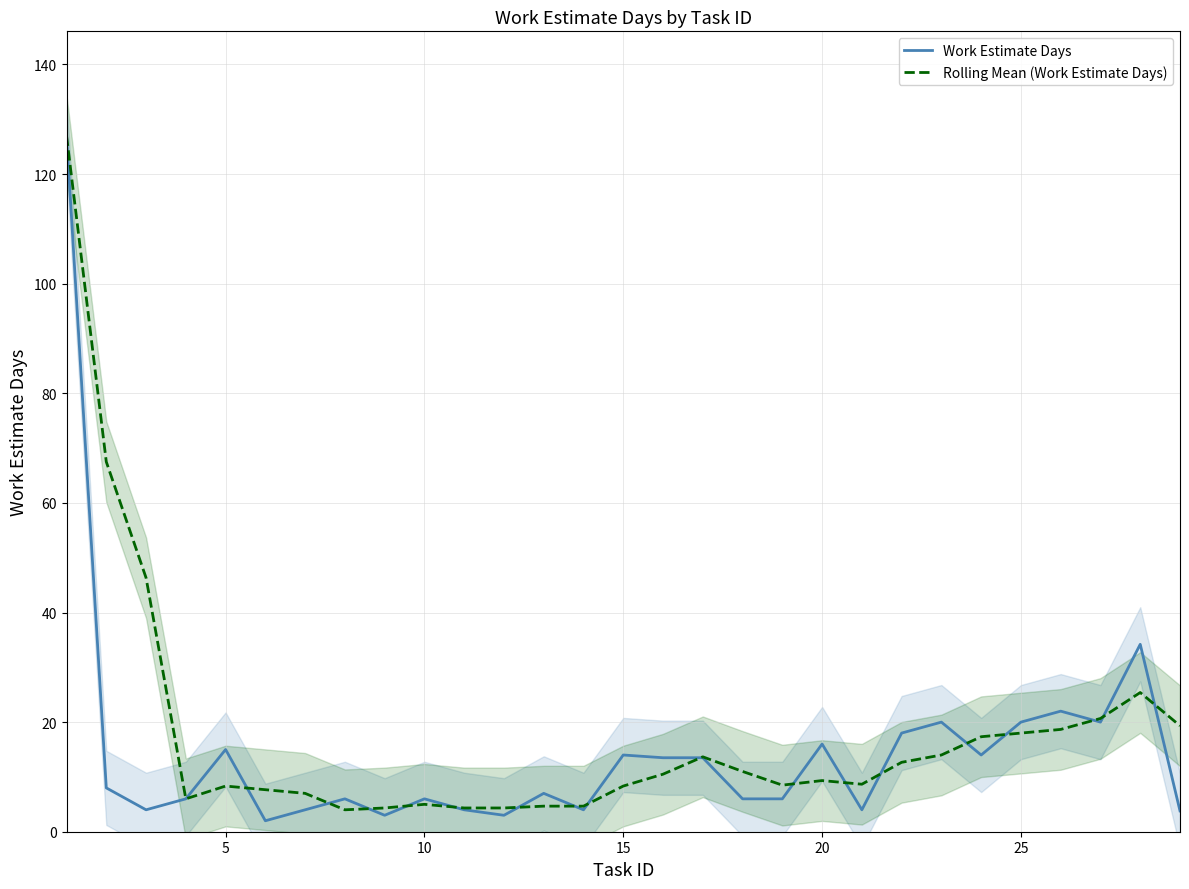

In Work Estimate Days, how many points are higher than both neighbors (excluding endpoints)?

9